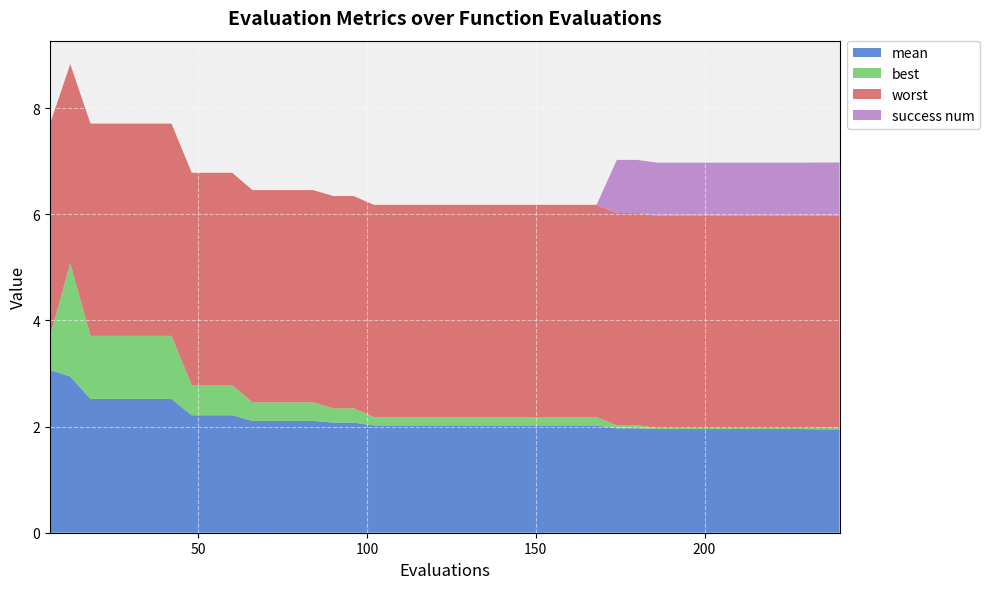

Reading left to right, what are all the values shown in this chart?

mean: 6=3.1	12=2.9	18=2.5	24=2.5	30=2.5	36=2.5	42=2.5	48=2.2	54=2.2	60=2.2	66=2.1	72=2.1	78=2.1	84=2.1	90=2.1	96=2.1	102=2.0	108=2.0	114=2.0	120=2.0	126=2.0	132=2.0	138=2.0	144=2.0	150=2.0	156=2.0	162=2.0	168=2.0	174=2.0	180=2.0	186=2.0	192=2.0	198=2.0	204=2.0	210=2.0	216=2.0	222=2.0	228=2.0	234=1.9	240=1.9
best: 6=0.6	12=2.1	18=1.2	24=1.2	30=1.2	36=1.2	42=1.2	48=0.6	54=0.6	60=0.6	66=0.3	72=0.3	78=0.3	84=0.3	90=0.3	96=0.3	102=0.2	108=0.2	114=0.2	120=0.2	126=0.2	132=0.2	138=0.2	144=0.2	150=0.2	156=0.2	162=0.2	168=0.2	174=0.1	180=0.1	186=0.0	192=0.0	198=0.0	204=0.0	210=0.0	216=0.0	222=0.0	228=0.0	234=0.0	240=0.0
worst: 6=4.0	12=3.8	18=4.0	24=4.0	30=4.0	36=4.0	42=4.0	48=4.0	54=4.0	60=4.0	66=4.0	72=4.0	78=4.0	84=4.0	90=4.0	96=4.0	102=4.0	108=4.0	114=4.0	120=4.0	126=4.0	132=4.0	138=4.0	144=4.0	150=4.0	156=4.0	162=4.0	168=4.0	174=4.0	180=4.0	186=4.0	192=4.0	198=4.0	204=4.0	210=4.0	216=4.0	222=4.0	228=4.0	234=4.0	240=4.0
success num: 6=0.0	12=0.0	18=0.0	24=0.0	30=0.0	36=0.0	42=0.0	48=0.0	54=0.0	60=0.0	66=0.0	72=0.0	78=0.0	84=0.0	90=0.0	96=0.0	102=0.0	108=0.0	114=0.0	120=0.0	126=0.0	132=0.0	138=0.0	144=0.0	150=0.0	156=0.0	162=0.0	168=0.0	174=1.0	180=1.0	186=1.0	192=1.0	198=1.0	204=1.0	210=1.0	216=1.0	222=1.0	228=1.0	234=1.0	240=1.0